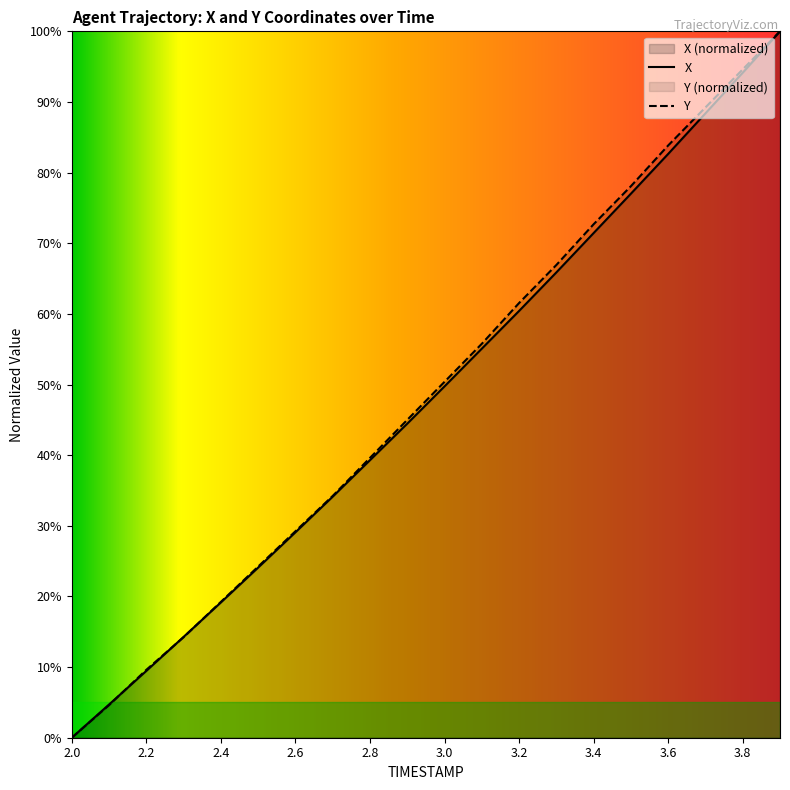

The value of X at 2.3 is 9.0. True or false?

False